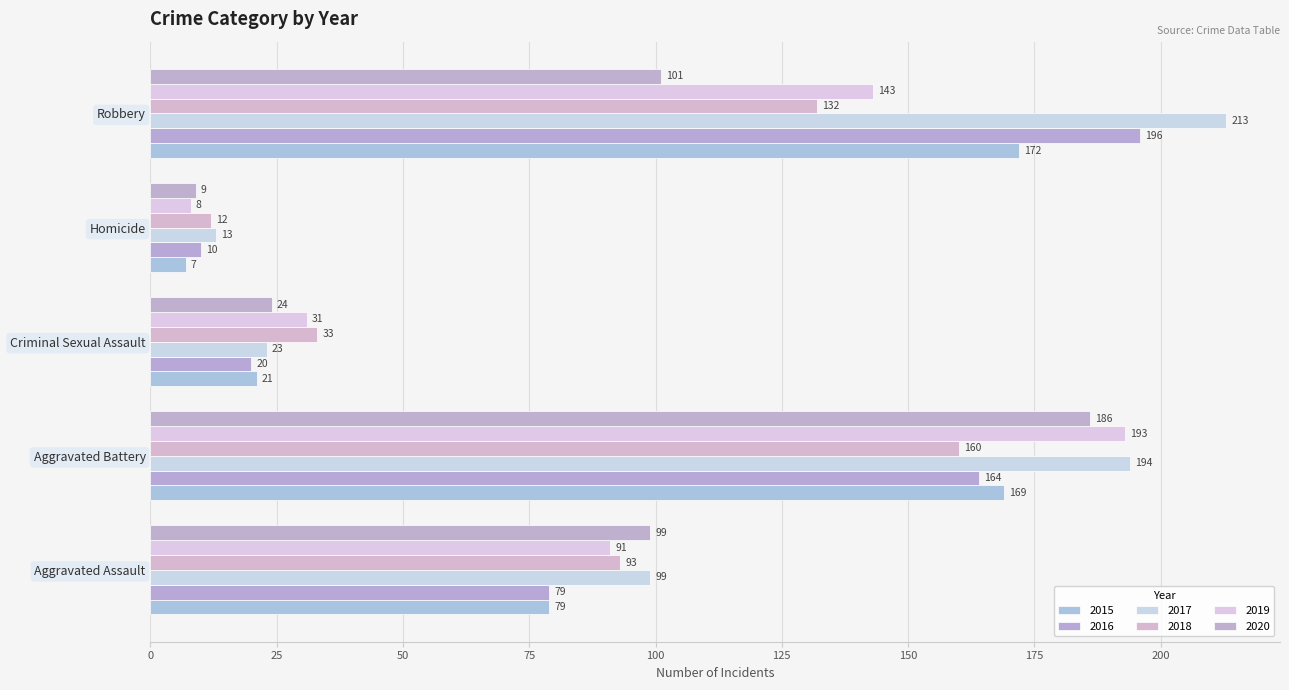

Rank the series at Homicide from highest to lowest value.

2017, 2018, 2016, 2020, 2019, 2015